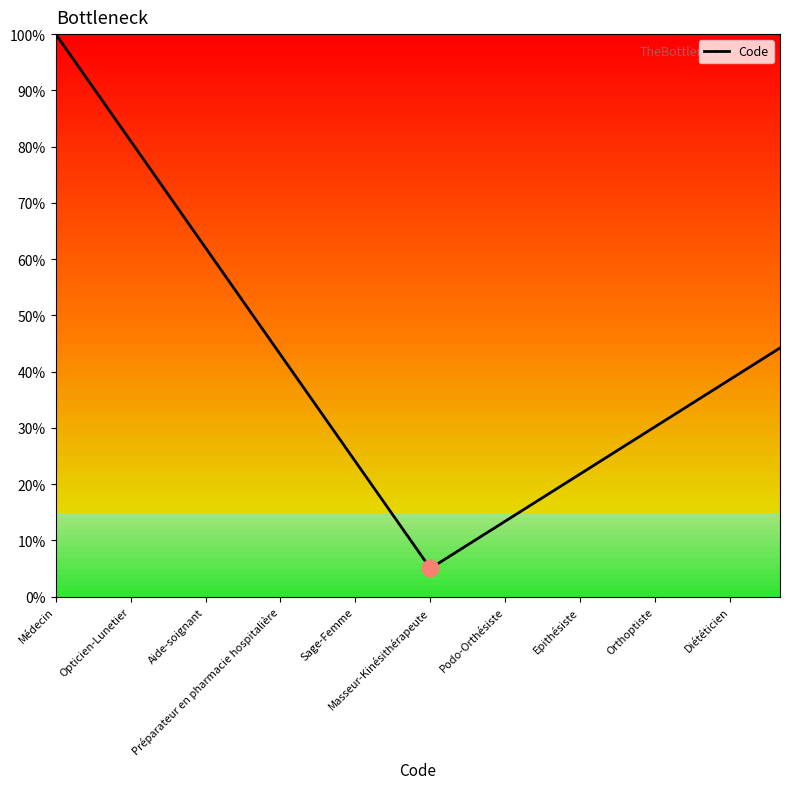

What is the maximum value shown in the chart?

100.0